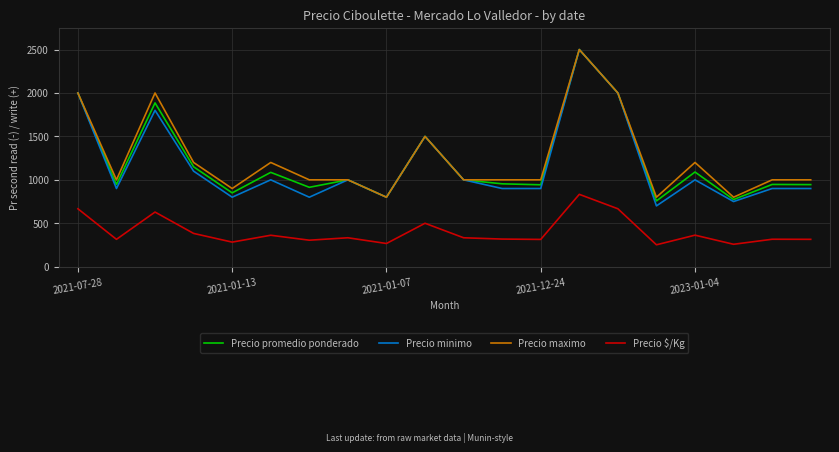

What is the minimum value for Precio maximo?

800